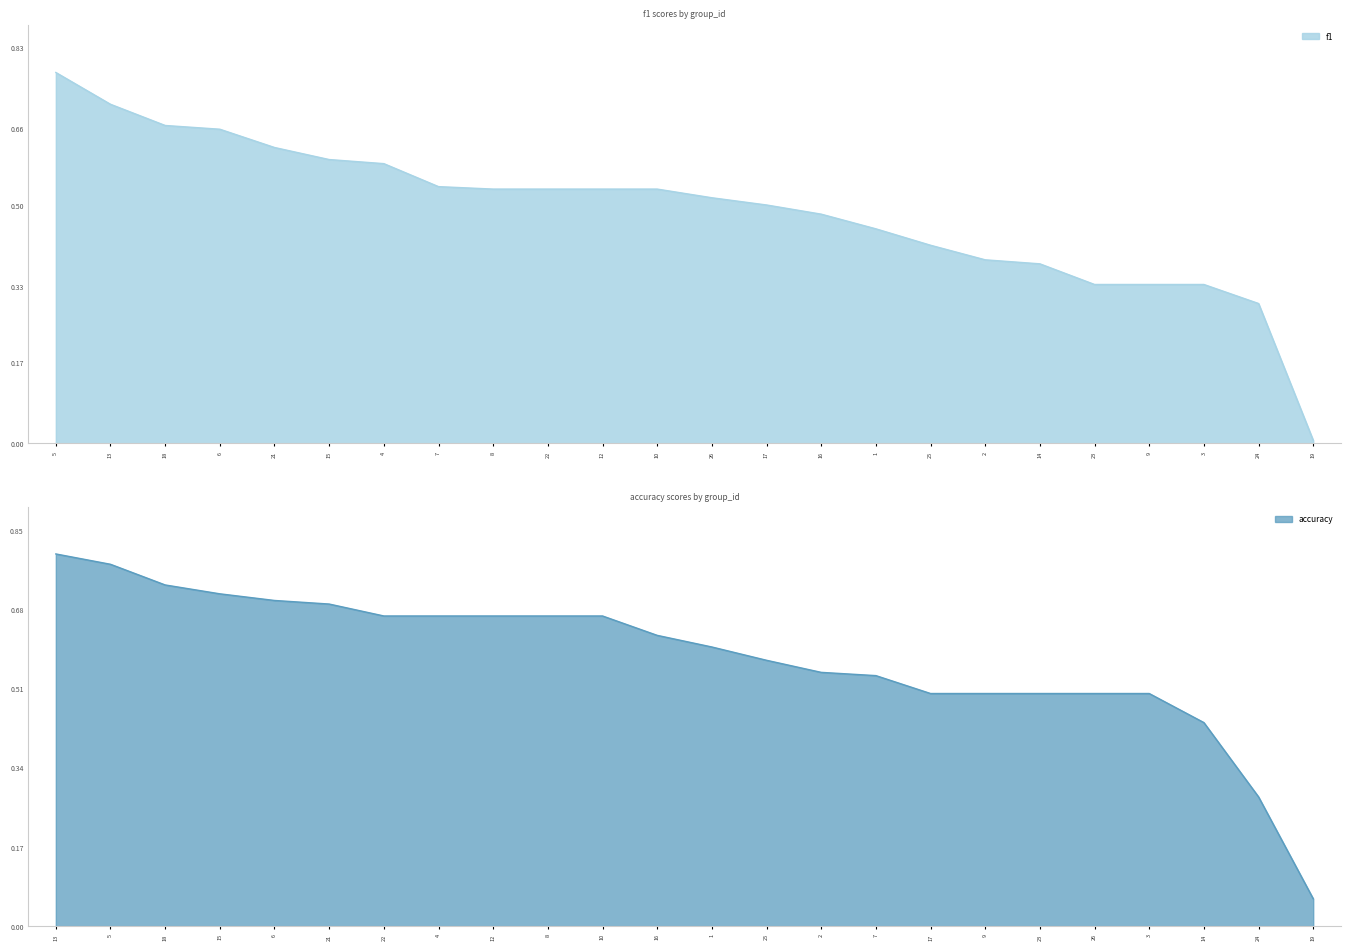

True or false: f1 and accuracy cross at least once.

True